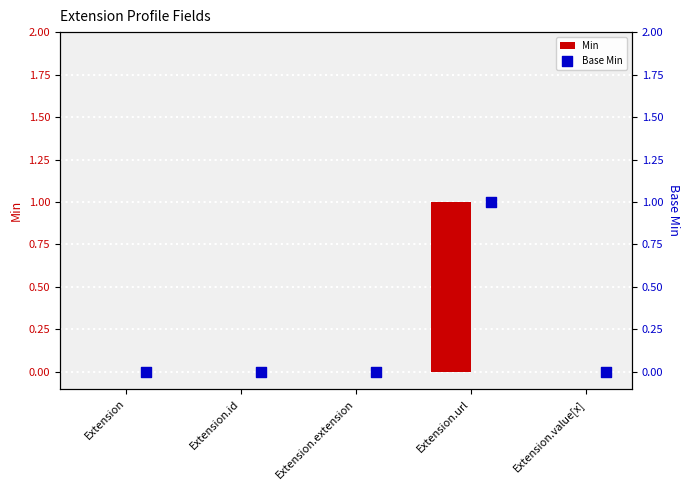

What are all the series names shown in the legend?

Min, Base Min